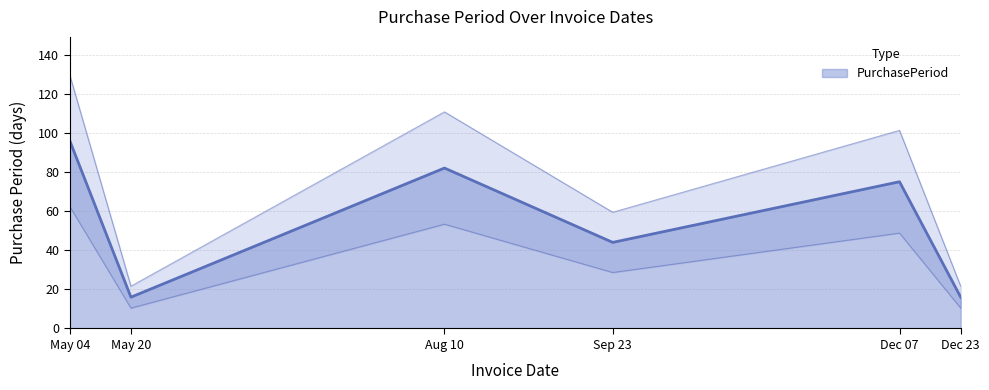

What is the difference between the maximum and minimum values?

80